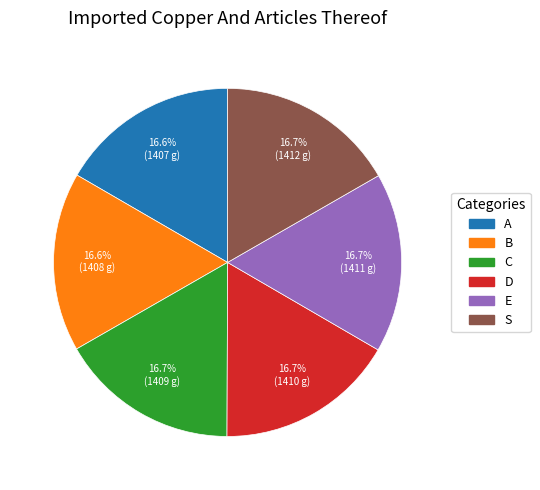

To the nearest percent, what is the combined percentage of D and A?

33%